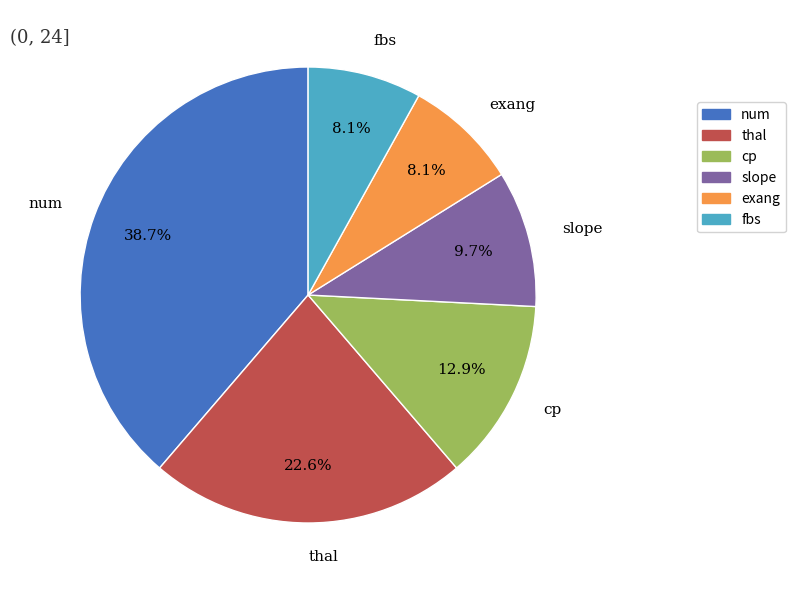

To the nearest percent, what is the combined percentage of cp and exang?

21%